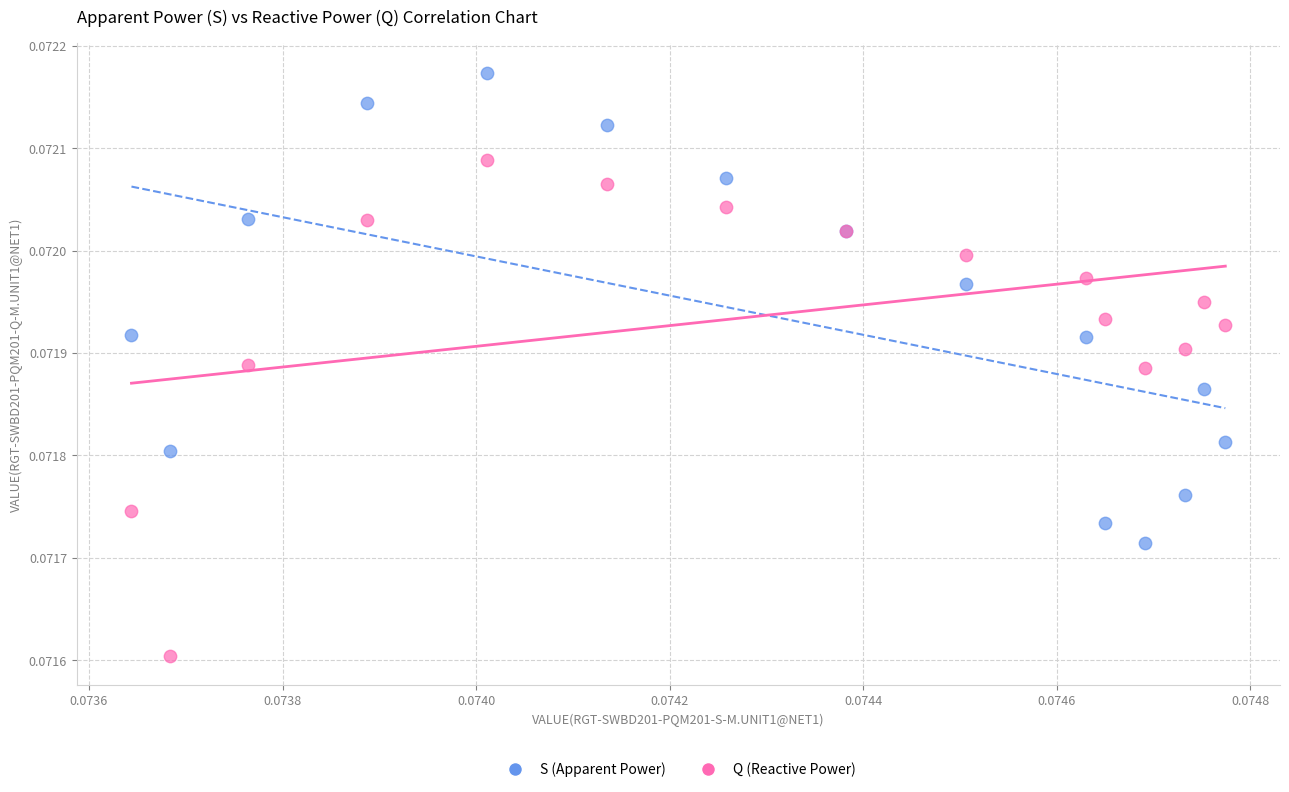

Which series reaches the maximum Y coordinate?

S (Apparent Power)